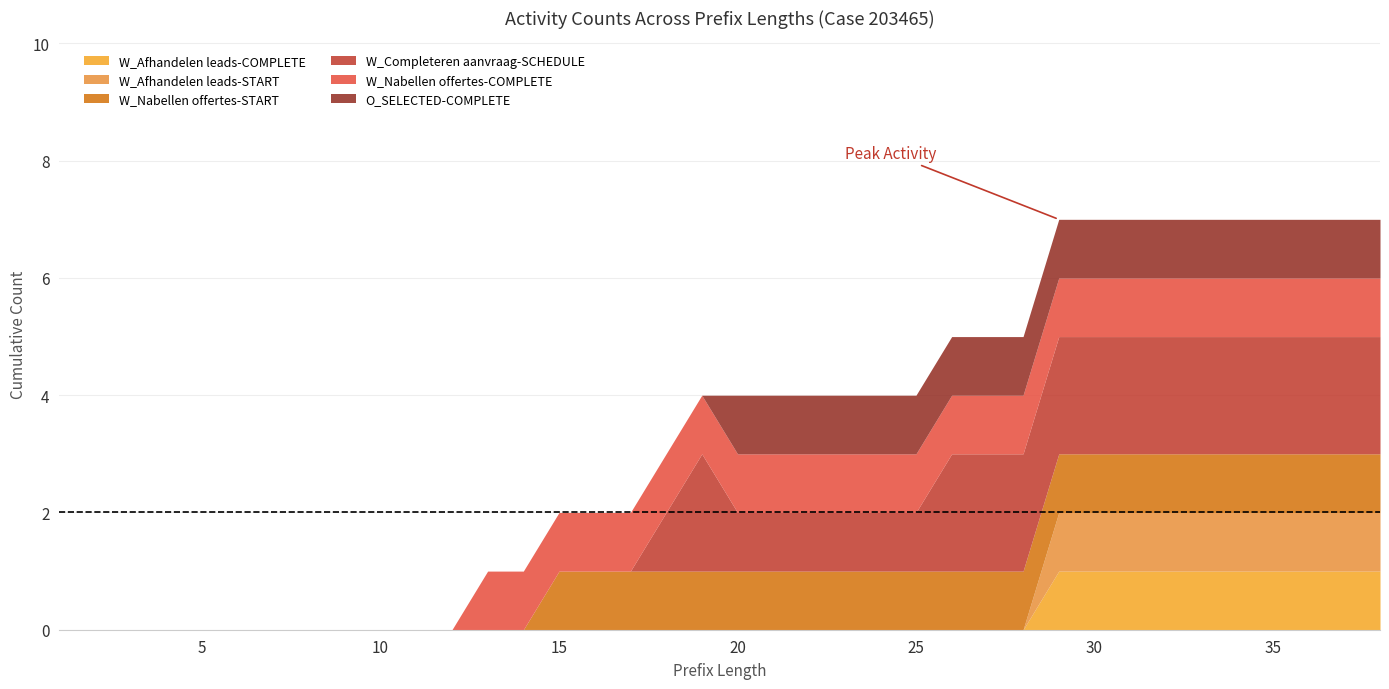

What is the value of the W_Nabellen offertes-COMPLETE point at the 28th from the left?

1